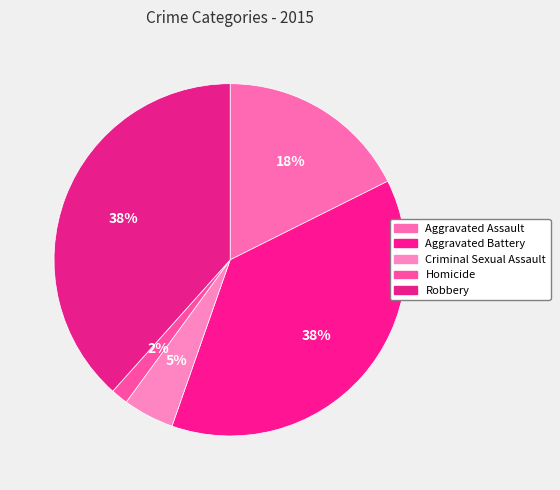

The Homicide slice represents 15% of the pie. True or false?

False